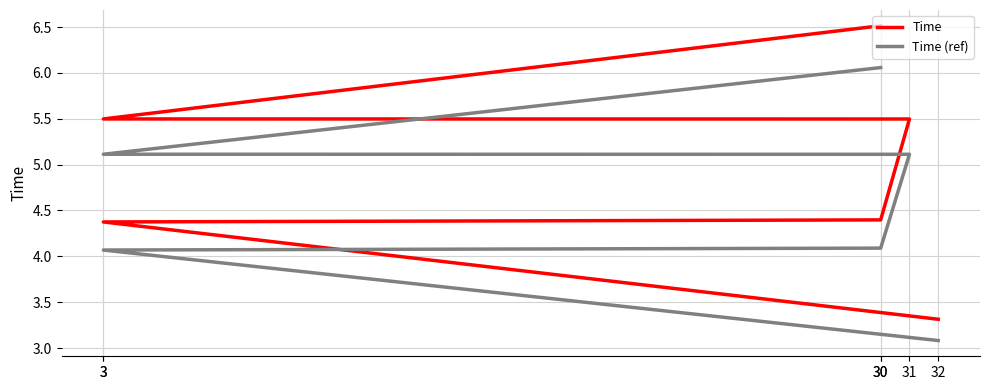

What is the difference between the maximum and minimum values in the Time series?

3.2